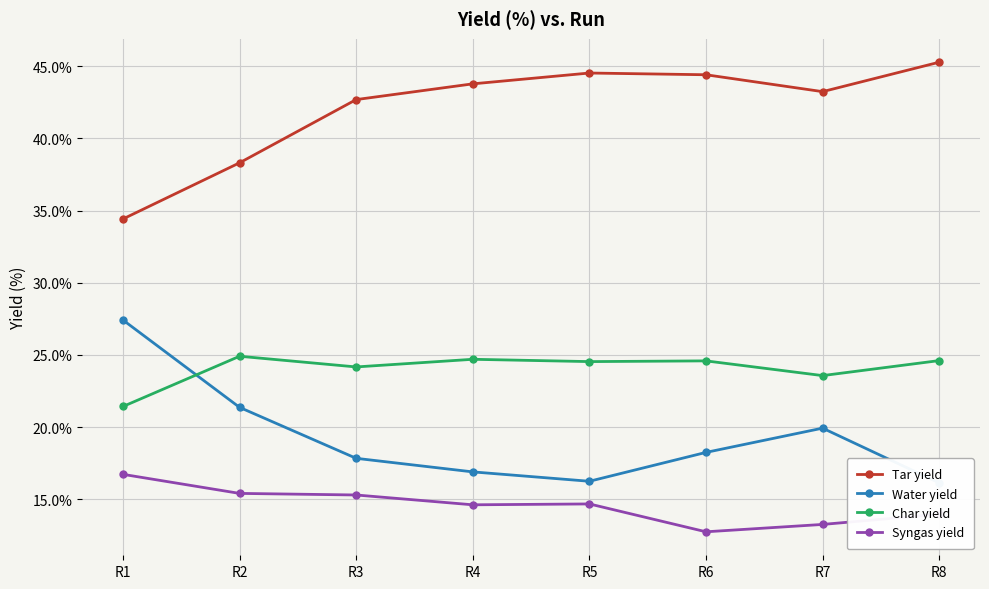

Where is the first local minimum for Syngas yield?

R4